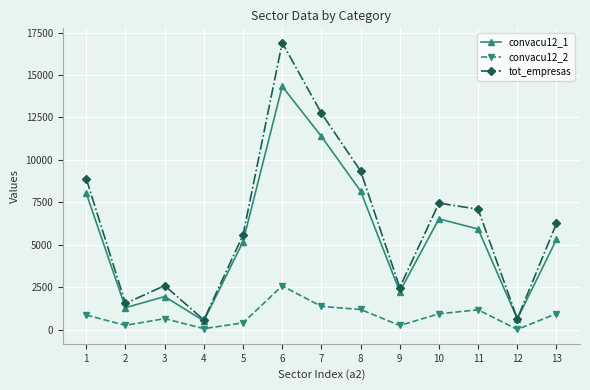

What is the value of the tot_empresas point at the 12th from the left?

634.1